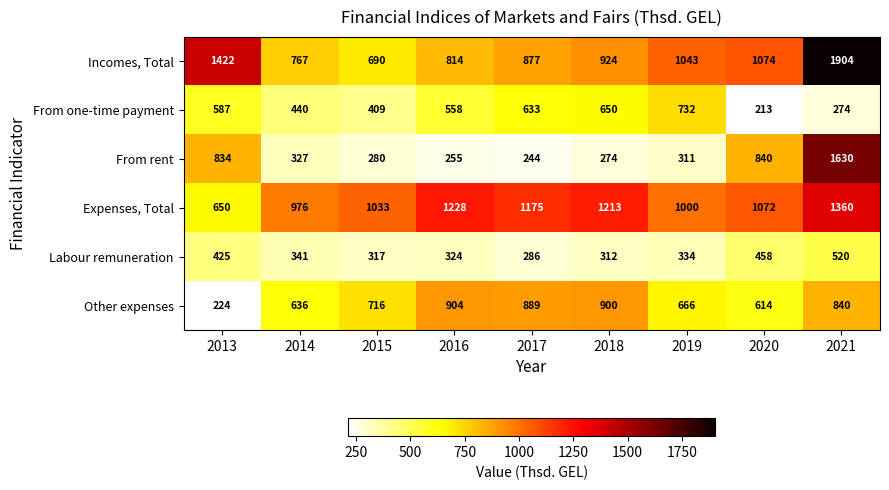

What is the average value of the From rent series?

555